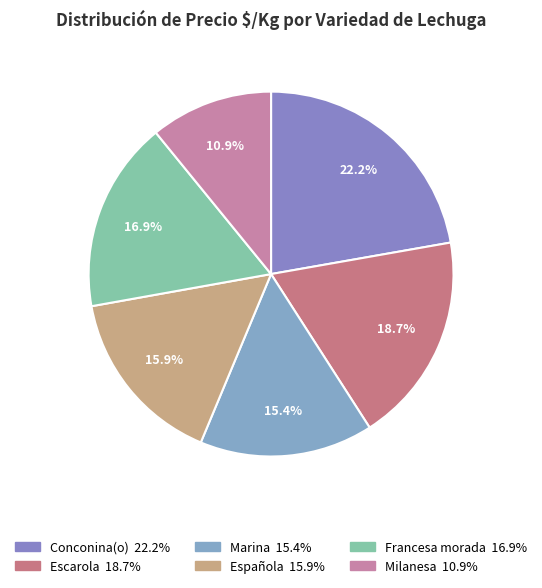

How many segments does this pie chart have?

6